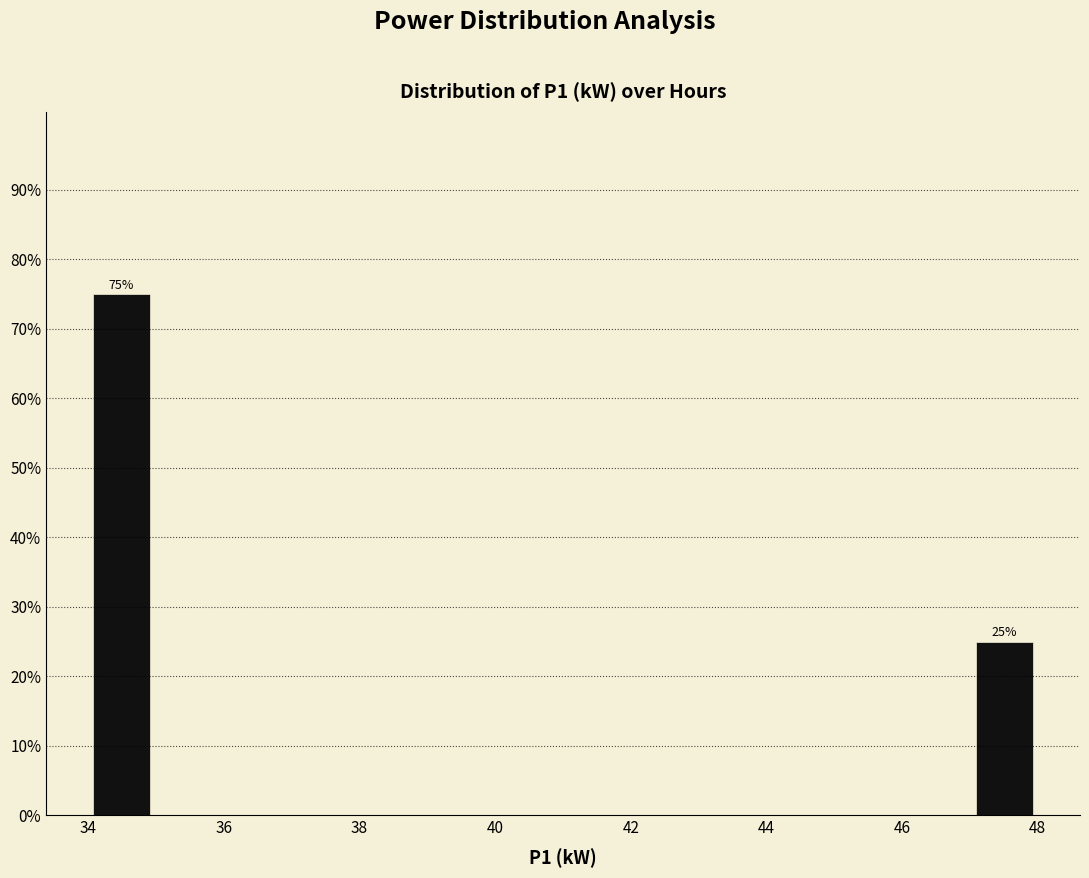

Over which range of the x-axis is the bar tallest?

34.0 to 35.0